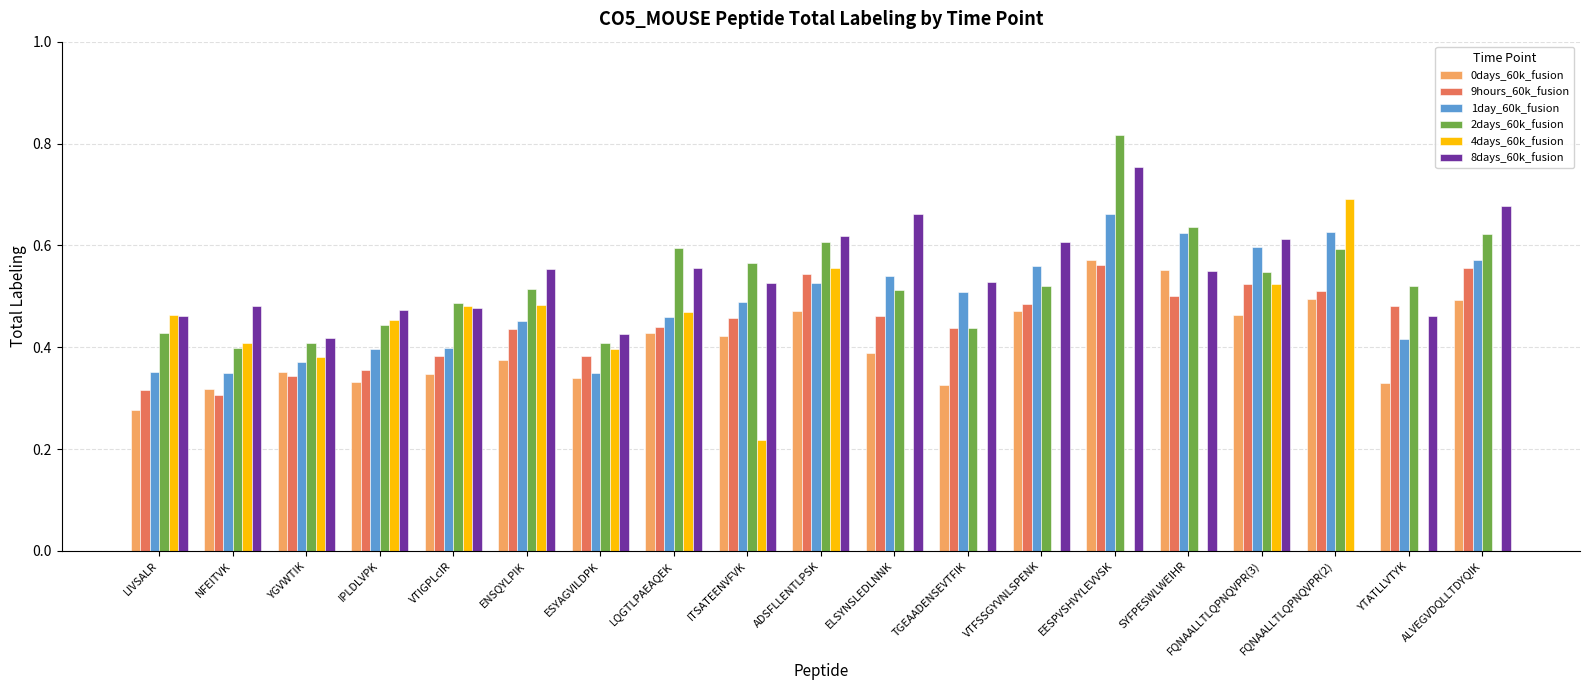

What is the sum of all 8days_60k_fusion values?

9.8